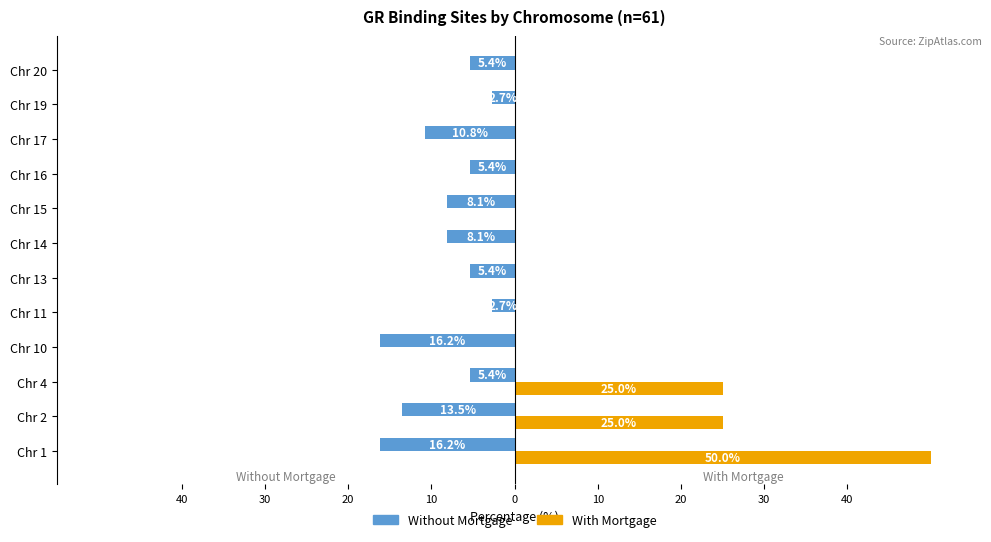

What are all the series names shown in the legend?

Without Mortgage, With Mortgage